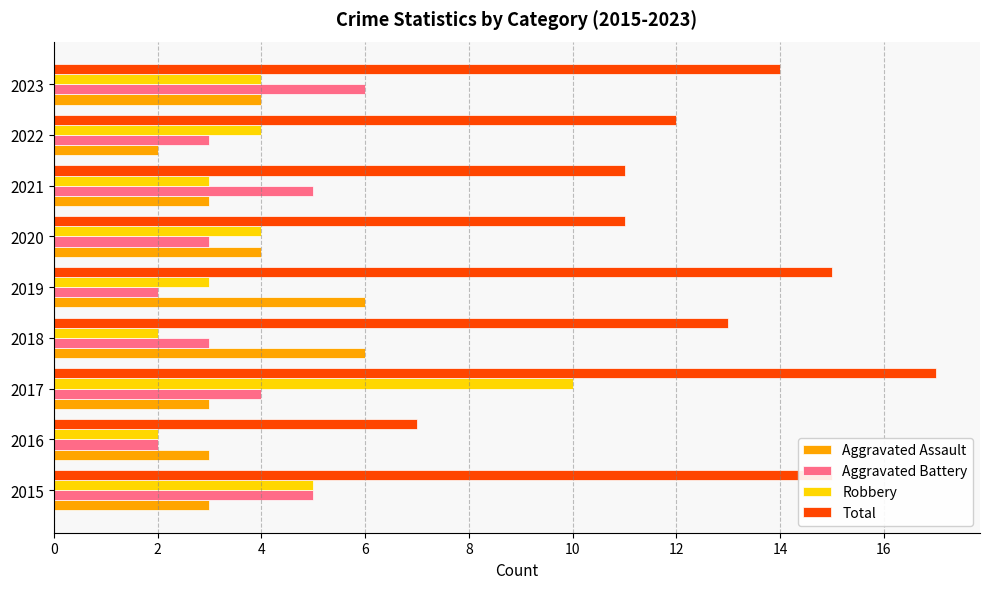

What is the difference between the maximum and minimum values in the Aggravated Battery series?

4